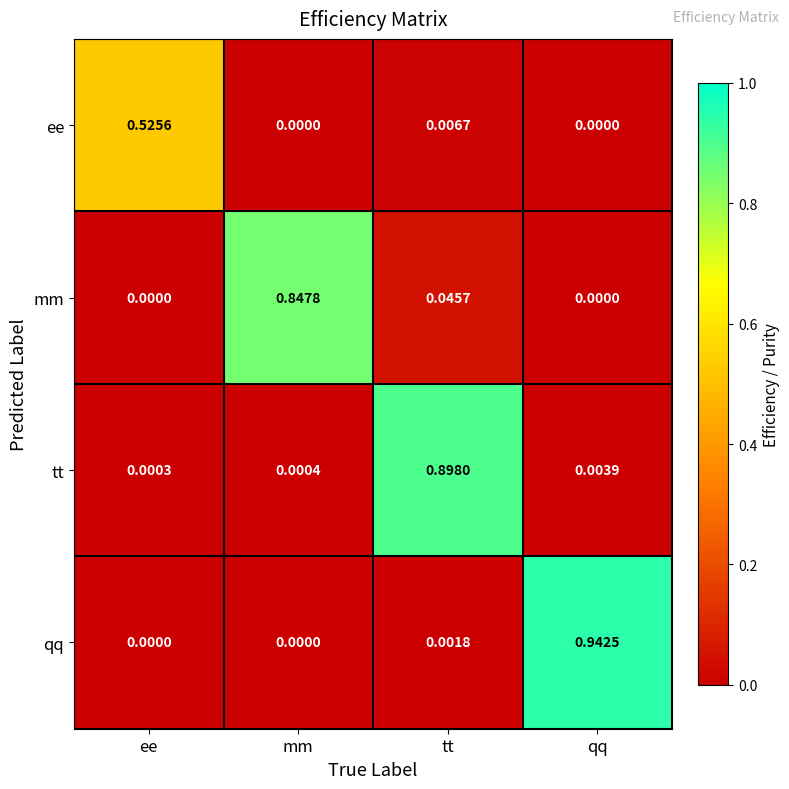

Which series has the largest range (max minus min)?

qq